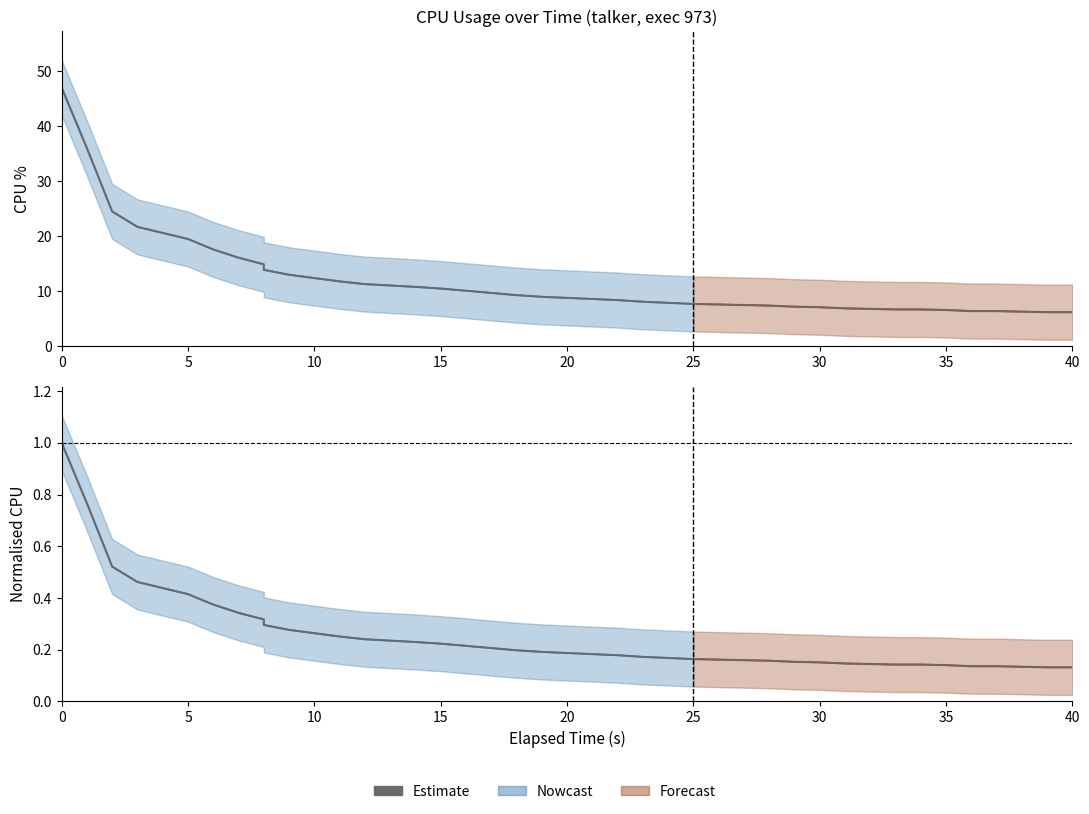

Reading left to right, extract all data points from this chart.

cpu: 47.0	36.0	24.5	21.7	19.5	17.6	16.1	14.9	13.9	13.0	12.4	11.8	11.3	10.8	10.5	10.1	9.7	9.3	9.0	8.8	8.6	8.4	8.1	7.9	7.7	7.6	7.5	7.4	7.2	7.1	6.9	6.8	6.7	6.7	6.6	6.4	6.4	6.3	6.2	6.2
cpu_upper: 1.0	0.8	0.5	0.5	0.4	0.4	0.3	0.3	0.3	0.3	0.3	0.3	0.2	0.2	0.2	0.2	0.2	0.2	0.2	0.2	0.2	0.2	0.2	0.2	0.2	0.2	0.2	0.2	0.2	0.2	0.1	0.1	0.1	0.1	0.1	0.1	0.1	0.1	0.1	0.1